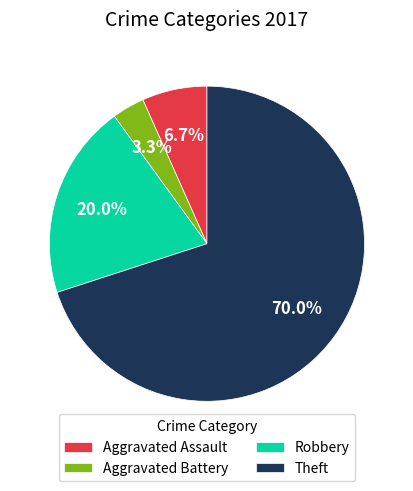

Which has a higher value, Robbery or Aggravated Battery?

Robbery